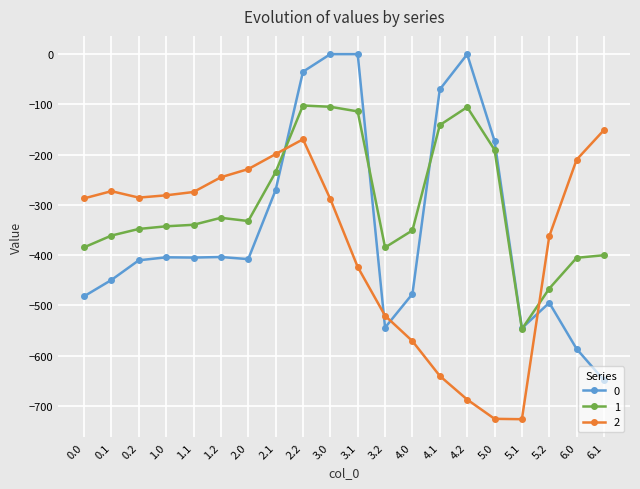

List the series in order of their overall mean, lowest first.

2, 0, 1